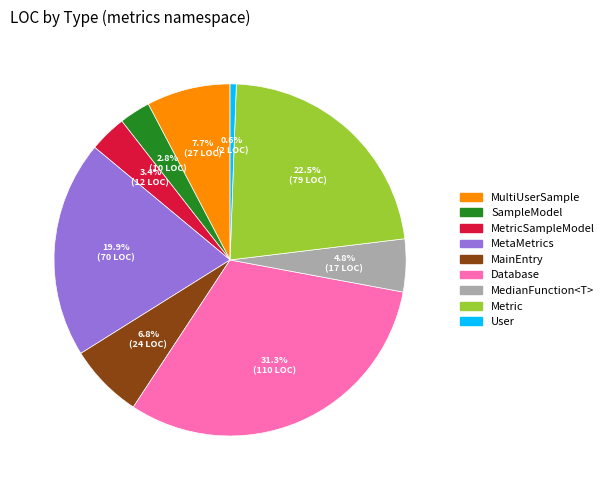

Between User and MainEntry, which is larger?

MainEntry